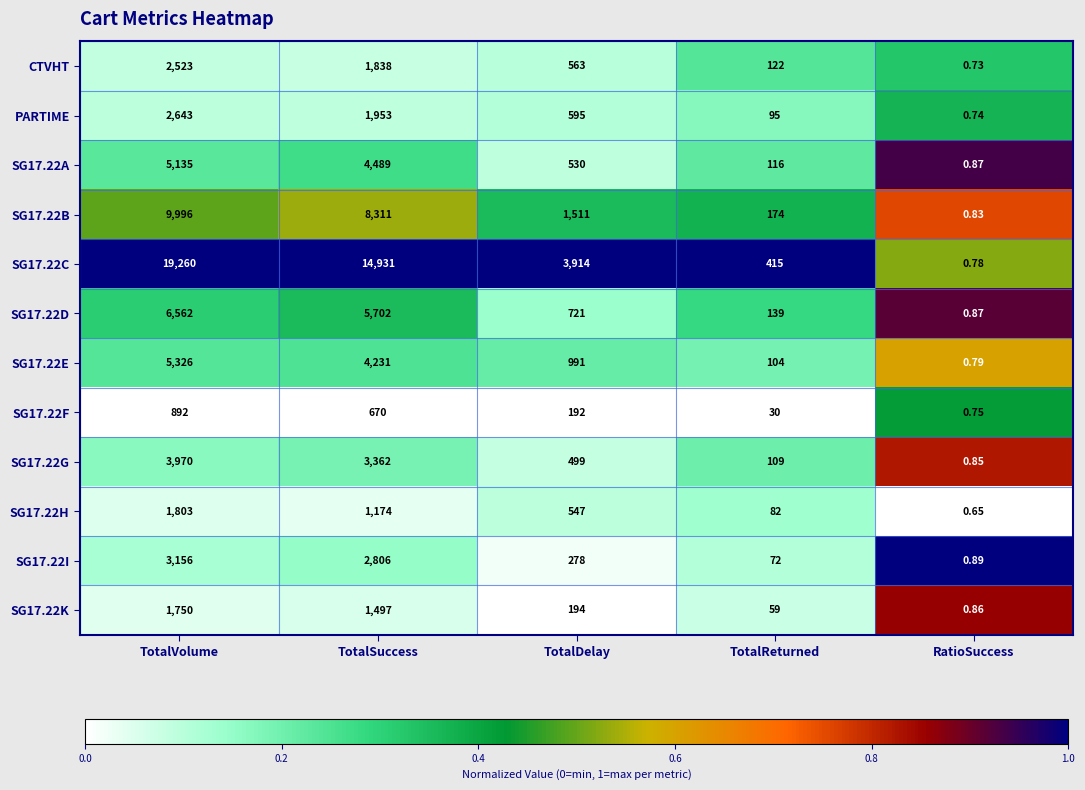

Which series has the largest total across all categories?

SG17.22C